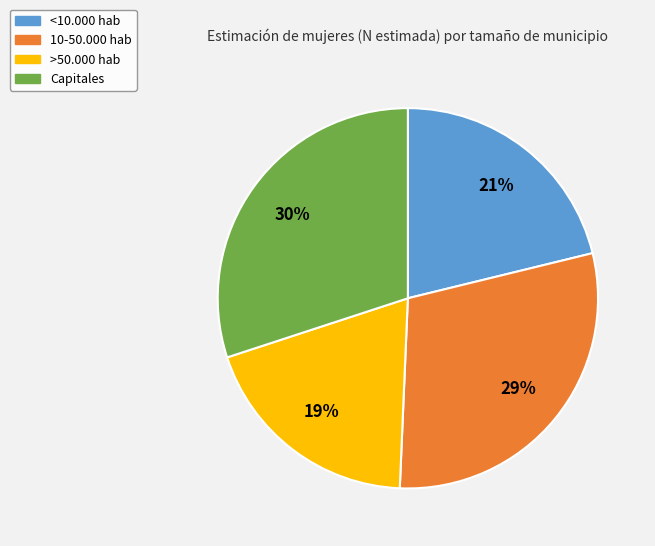

Does 10-50.000 hab represent more than half of the total?

No